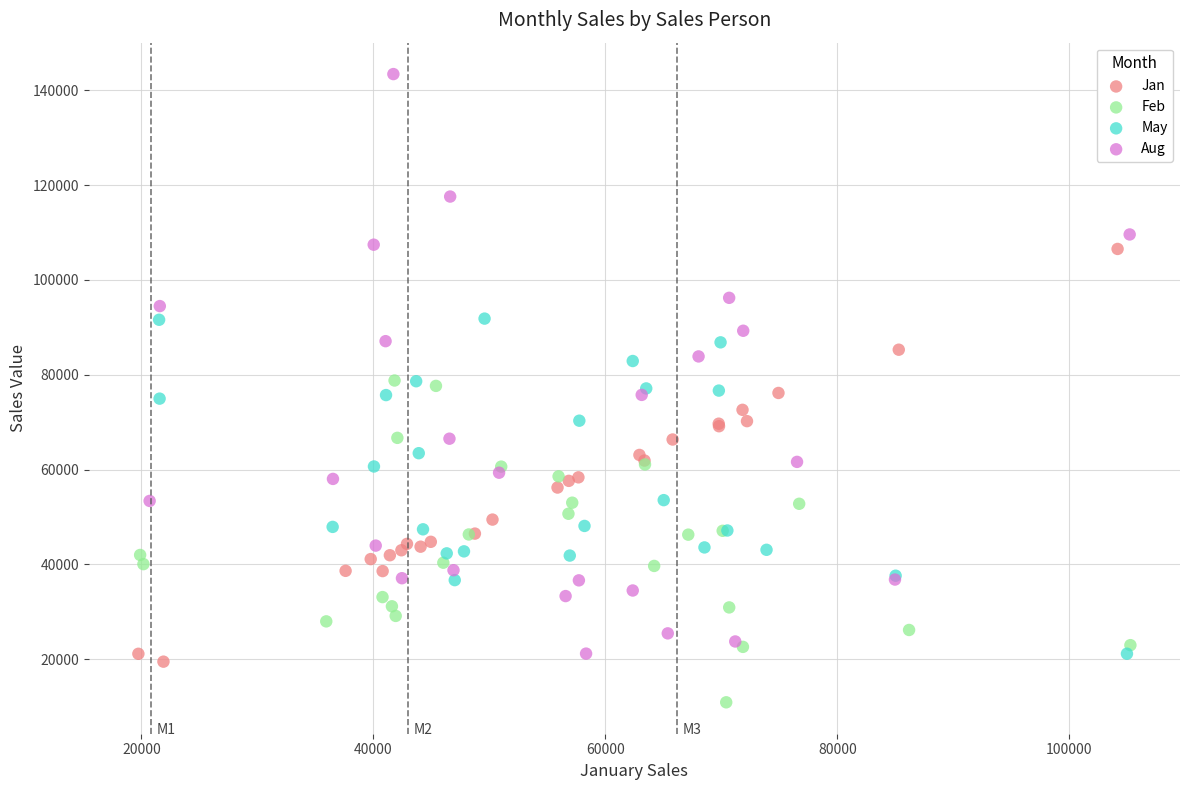

Which series contains the highest Y value?

Aug